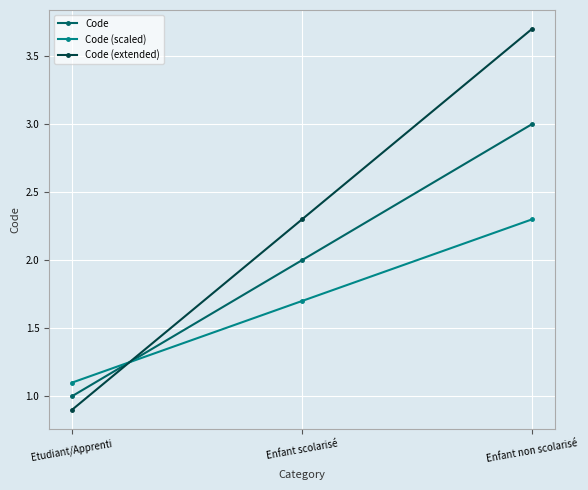

The value of Code (scaled) at Enfant non scolarisé is 1.2. True or false?

False